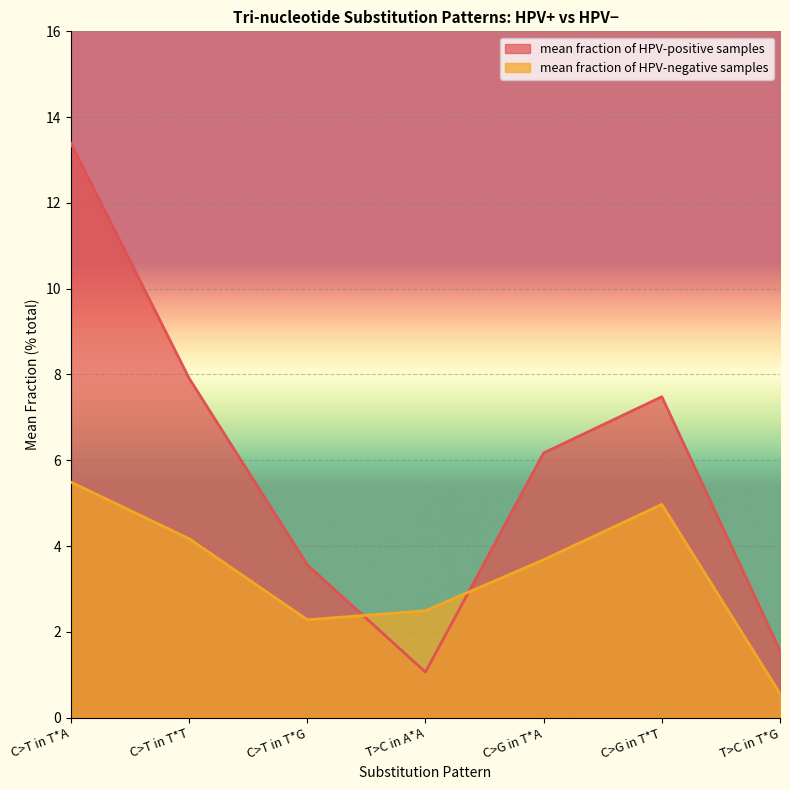

Is it true that mean fraction of HPV-negative samples equals 2.2 at C>T in T*A?

False